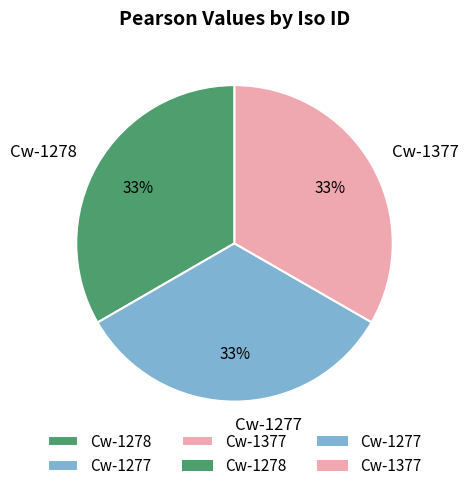

How many segments does this pie chart have?

3